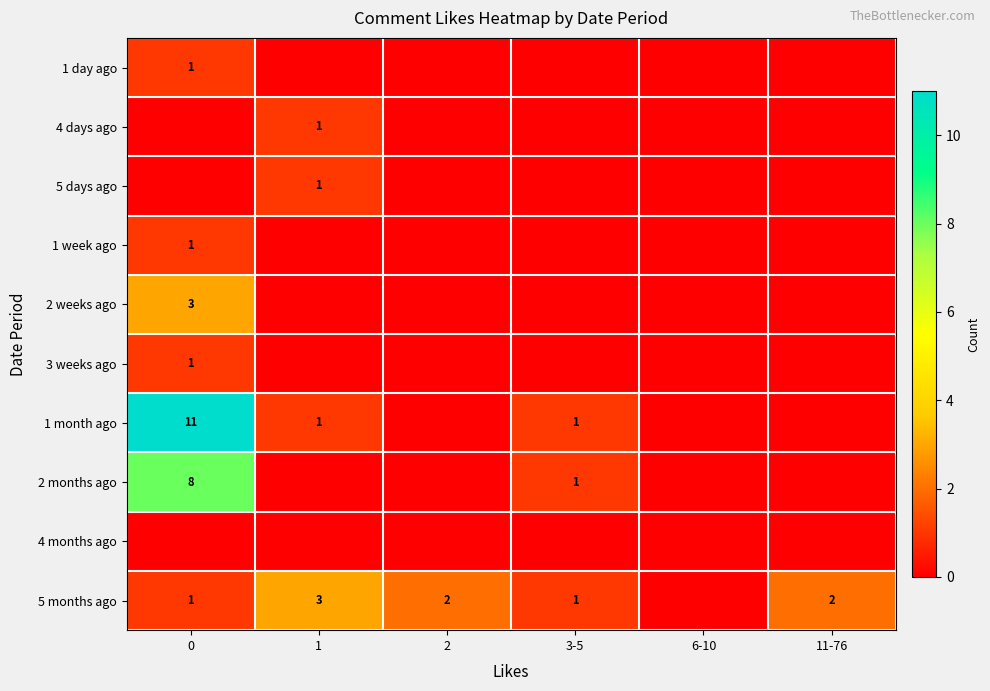

What is the sum of the 5 months ago values at 11-76 and 0?

3